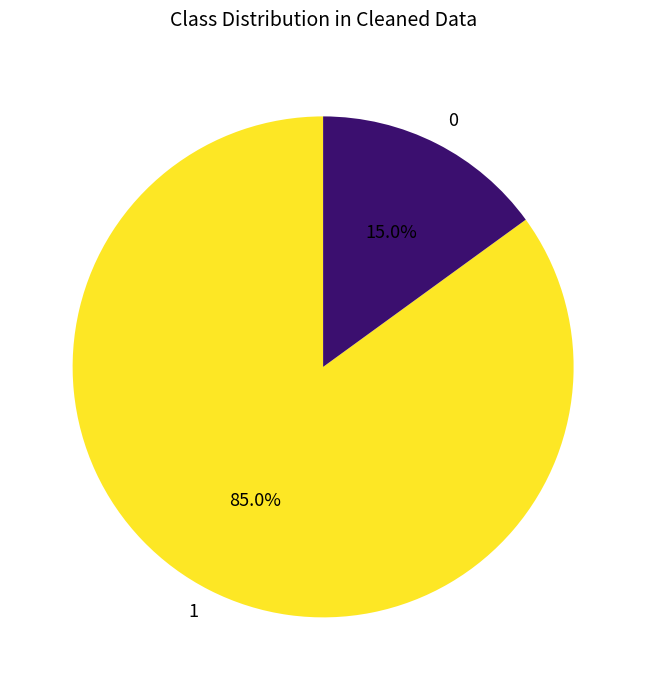

Is the sum of 1 and 0 greater than half?

Yes